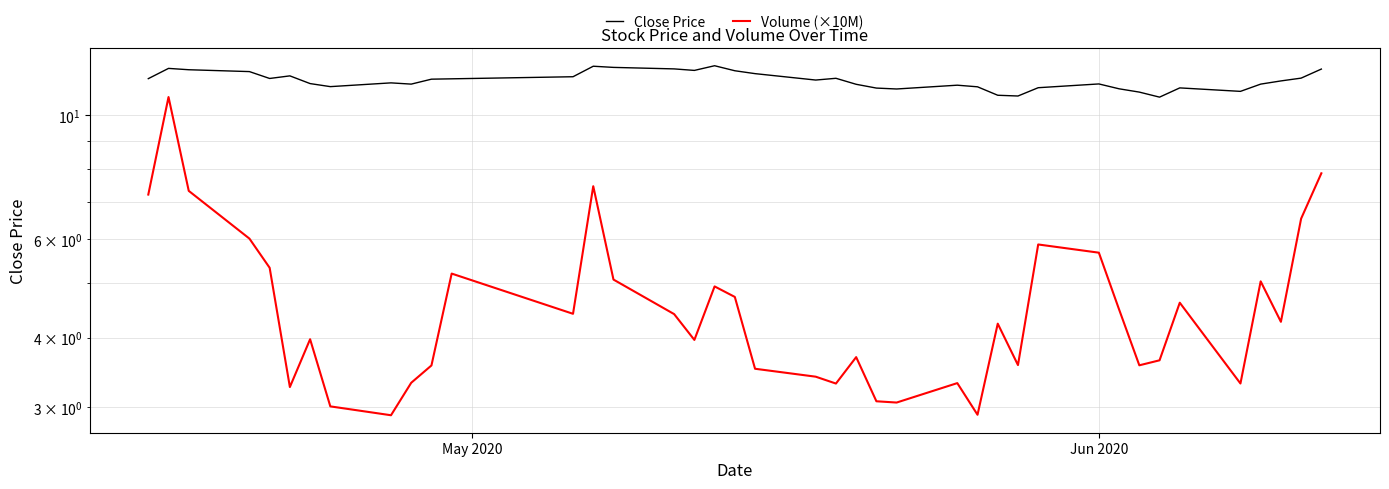

Is the value of Close Price at May 2020 greater than the value of Volume (×10M) at 12?

Yes